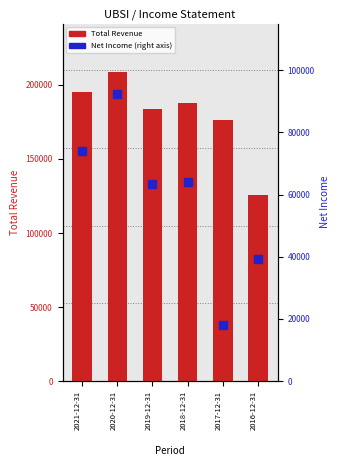

Count the number of categories in the chart.

6